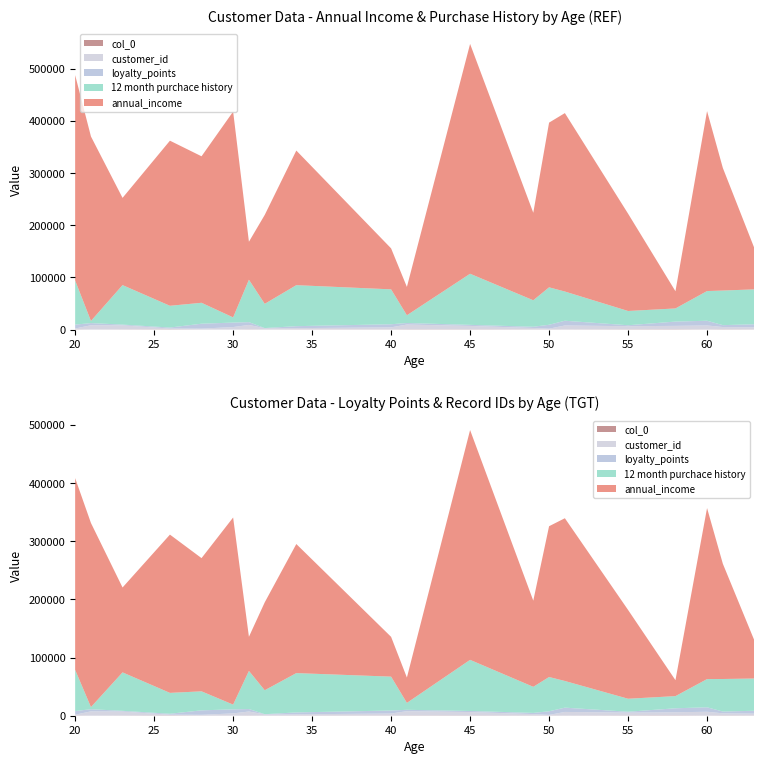

Reading left to right, what are all the values shown in this chart?

annual_income: 20=393623.6	21=353575.6	23=167153.6	26=316440.0	28=280795.6	30=394415.6	31=72751.6	32=170392.8	34=258000.0	40=78553.2	41=54270.0	45=440492.0	49=167700.0	50=315682.0	51=342000.0	55=186573.6	58=32987.2	60=344924.4	61=234952.4	63=78553.2
12 month purchace history: 20=84608.0	21=4104.0	23=75707.0	26=41734.0	28=40075.0	30=9972.0	31=81332.0	32=46436.0	34=78588.0	40=66887.0	41=14844.0	45=97957.0	49=50740.0	50=71759.0	51=56000.0	55=27321.0	58=25181.0	60=56905.0	61=66324.0	63=66887.0
loyalty_points: 20=7494.0	21=4104.0	23=1475.0	26=1827.0	28=9412.0	30=8573.0	31=5341.0	32=251.0	34=3803.0	40=5924.0	41=2943.0	45=2064.0	49=2367.0	50=7523.0	51=9037.0	55=1844.0	58=8223.0	60=9037.0	61=3632.0	63=5924.0
col_0: 20=432.0	21=39.0	23=224.0	26=496.0	28=106.0	30=45.0	31=315.0	32=98.0	34=258.0	40=256.0	41=424.0	45=398.0	49=229.0	50=327.0	51=159.0	55=422.0	58=502.0	60=159.0	61=436.0	63=256.0
customer_id: 20=1663.0	21=8355.0	23=7931.0	26=1627.0	28=1816.0	30=4855.0	31=8654.0	32=2620.0	34=2553.0	40=4102.0	41=9322.0	45=6664.0	49=2919.0	50=1437.0	51=7802.0	55=6112.0	58=6679.0	60=7802.0	61=4498.0	63=4102.0